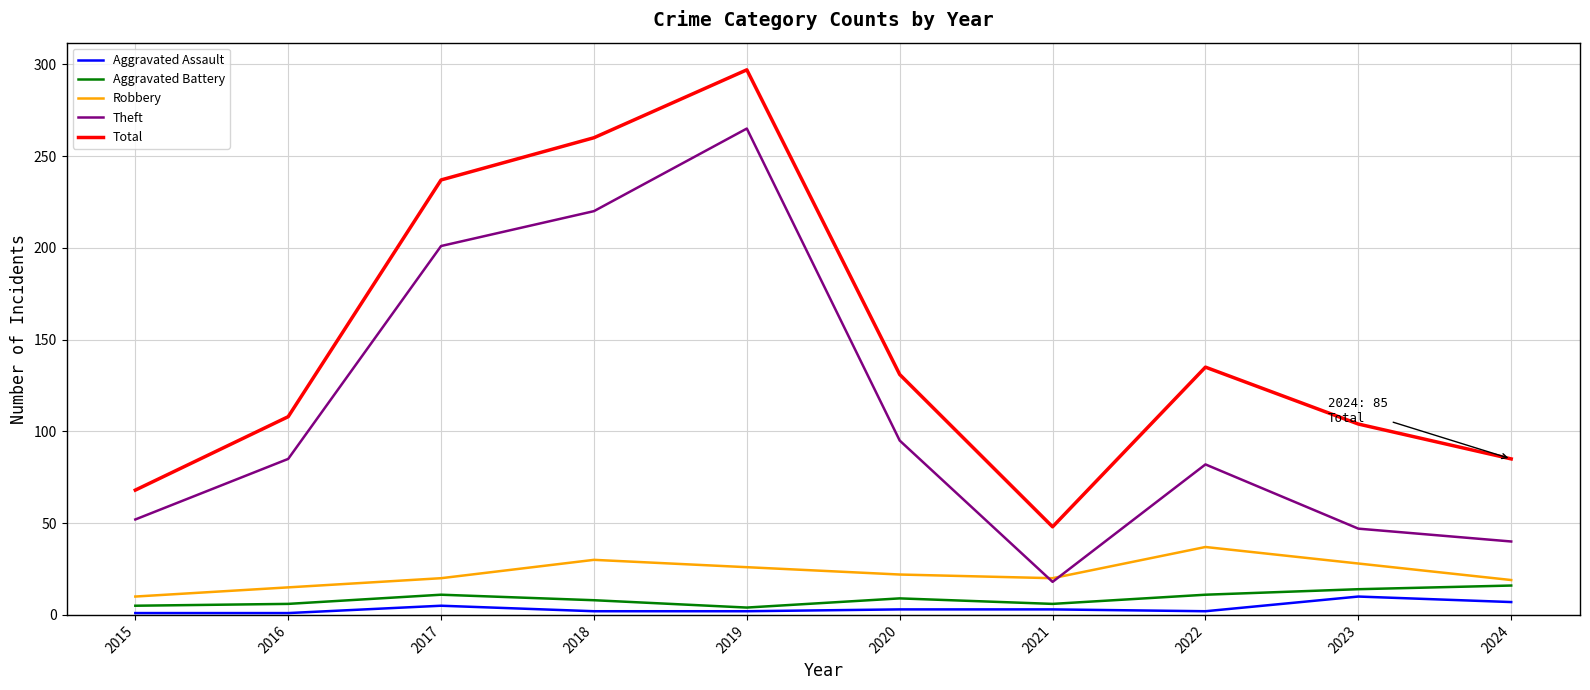

True or false: Total has a value of 237 at 2017.

True